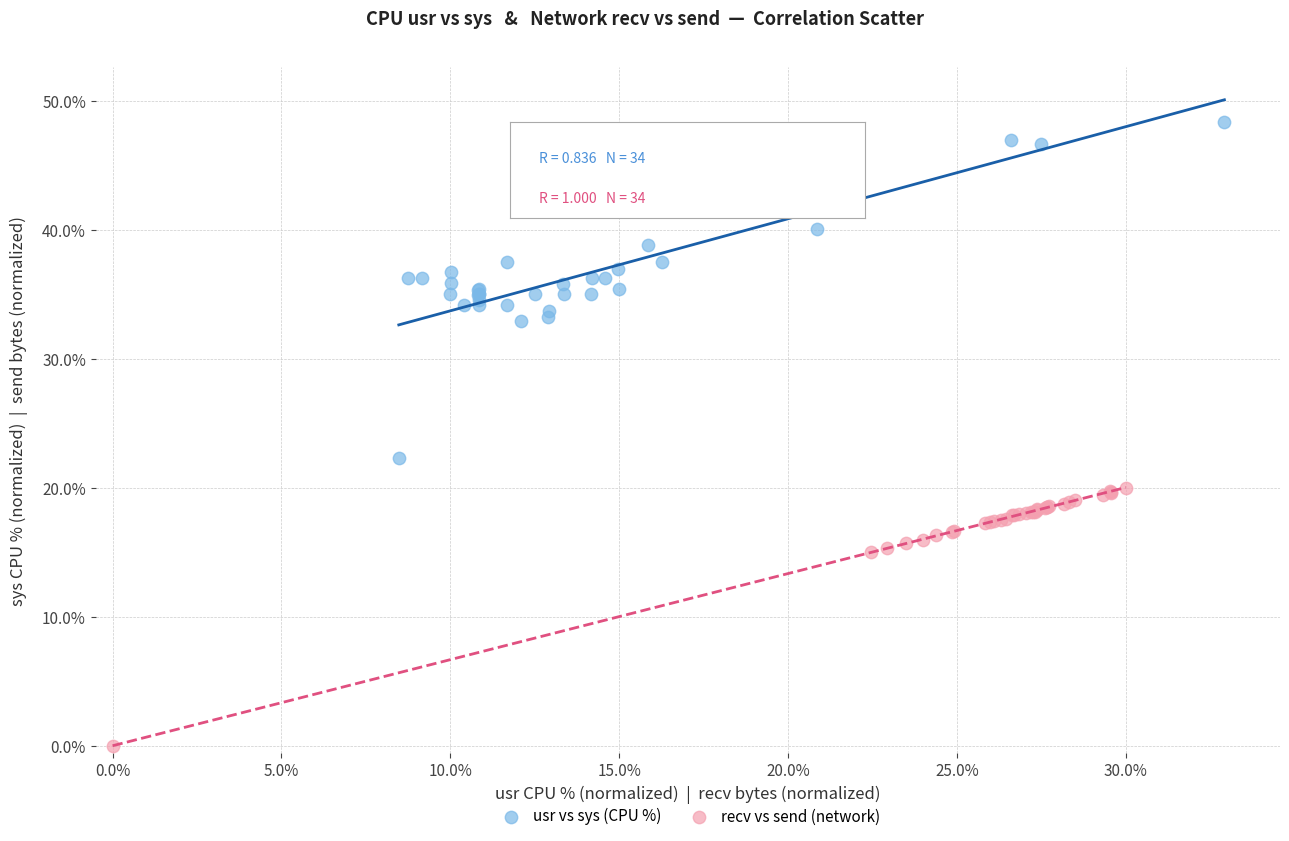

Which series reaches the minimum Y coordinate?

recv vs send (network)